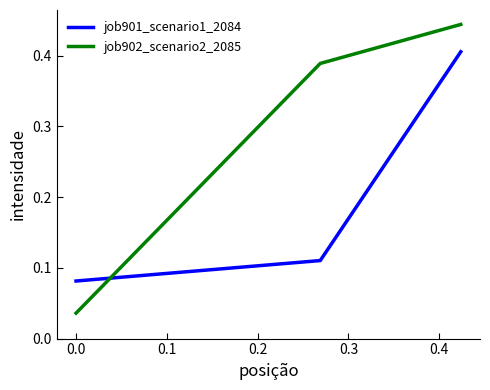

Count the job901_scenario1_2084 values in the range 0 to 1.

3